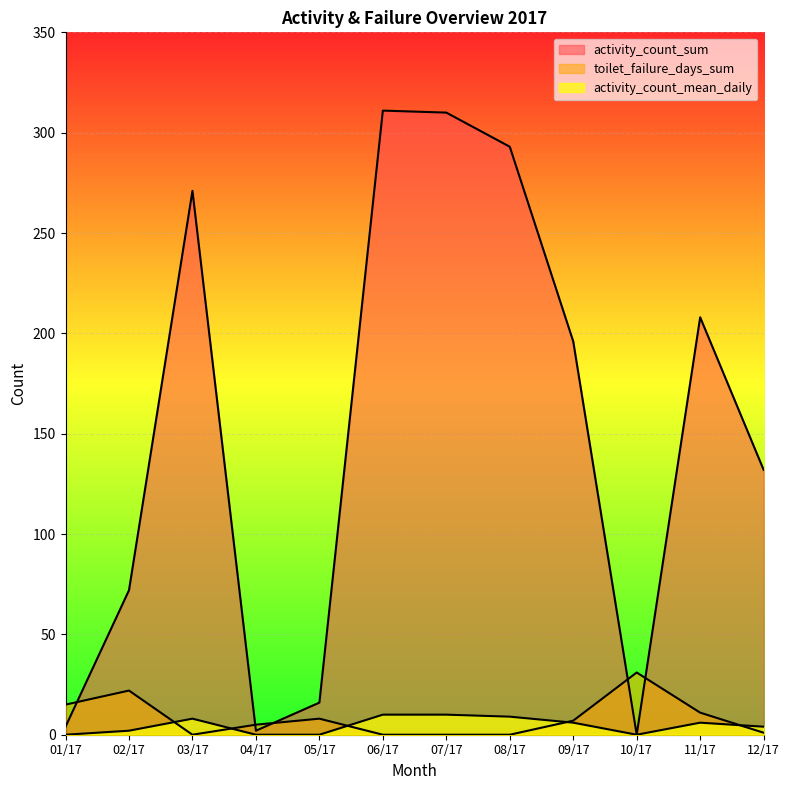

How many interior local valleys does the activity_count_sum series have?

2